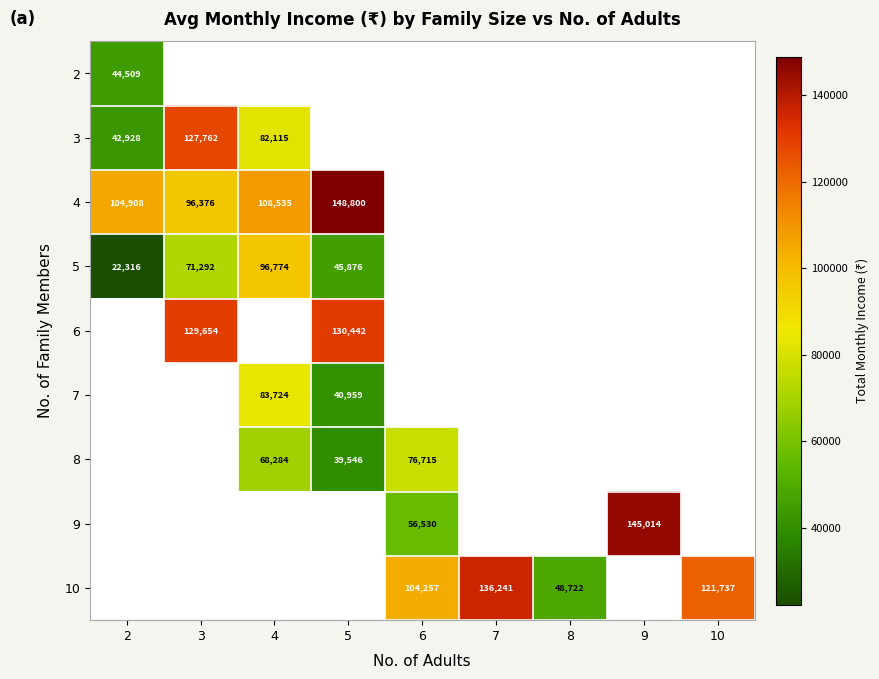

True or false: 4 has a value of 230050 at 5.

False